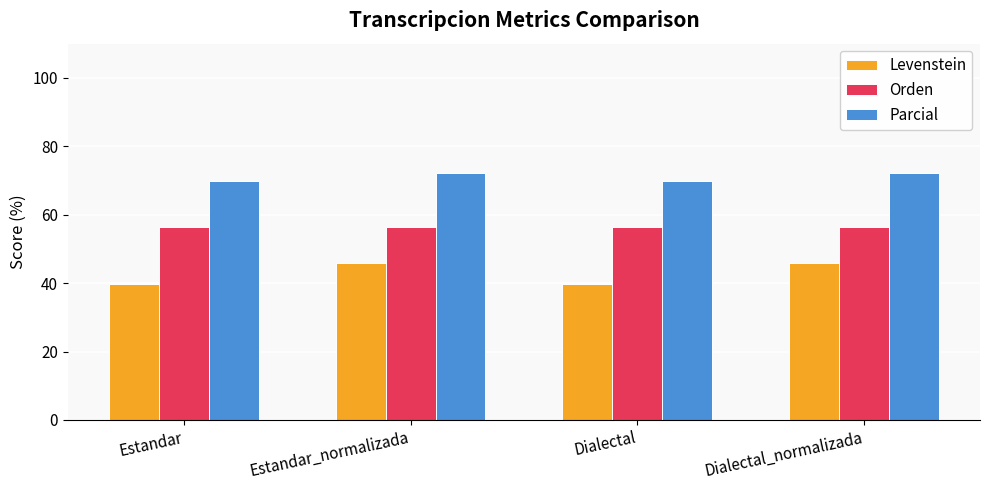

Is the value of Orden at Dialectal_normalizada greater than the value of Parcial at Dialectal?

No